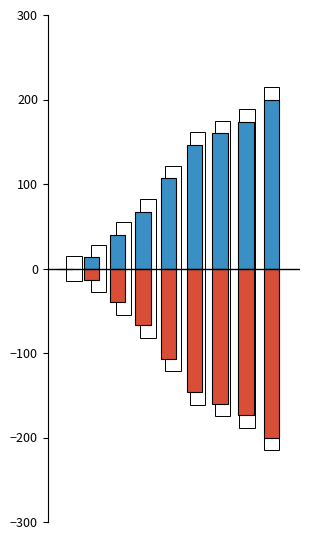

The value of CH (negative) at 4 is -170.6. True or false?

False